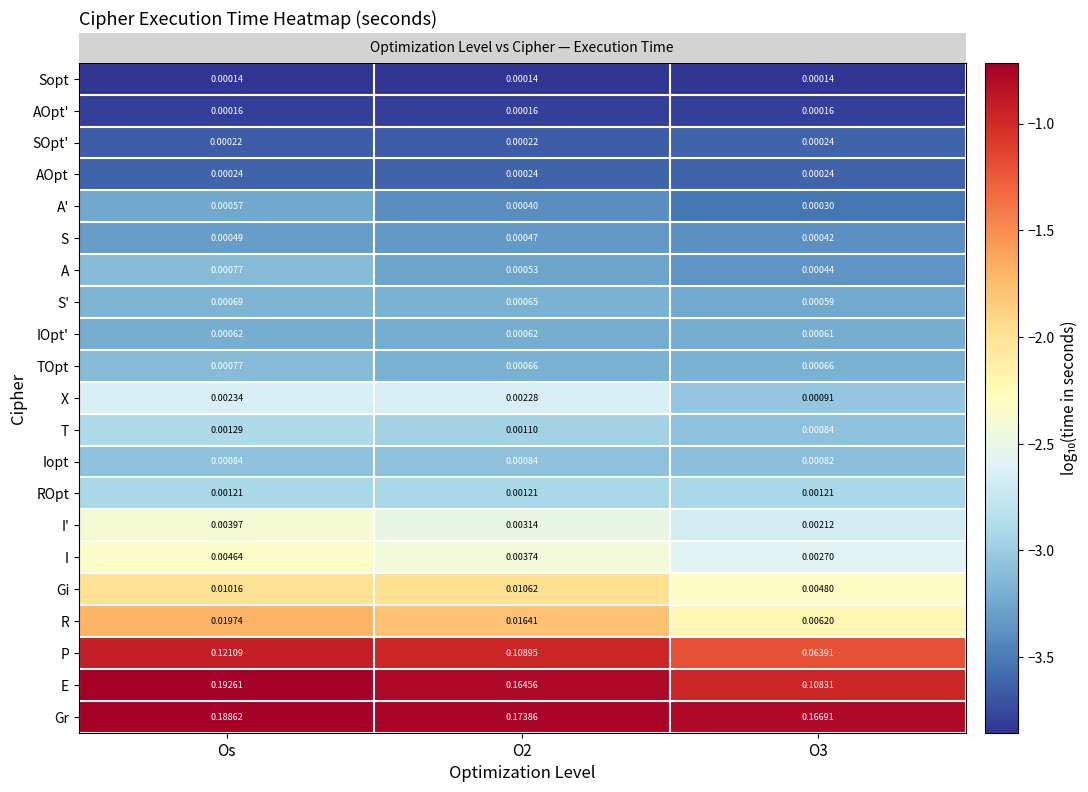

Which series has the largest total across all categories?

Gr